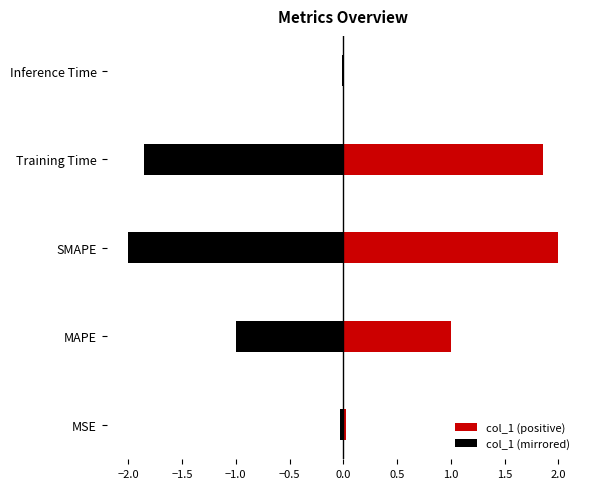

Is it true that the value at Training Time is 1.2?

False